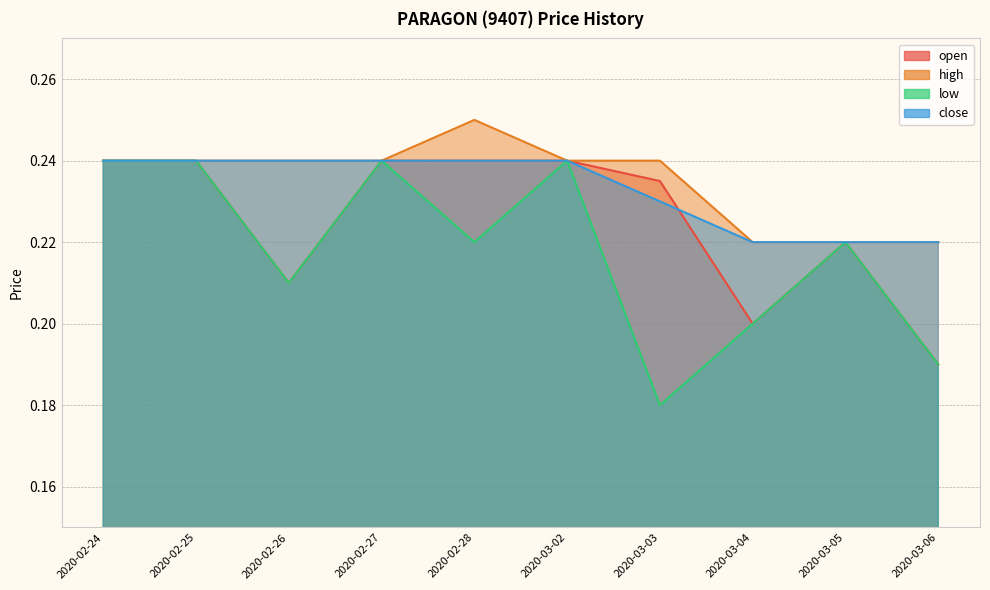

What is the minimum value for high?

0.2